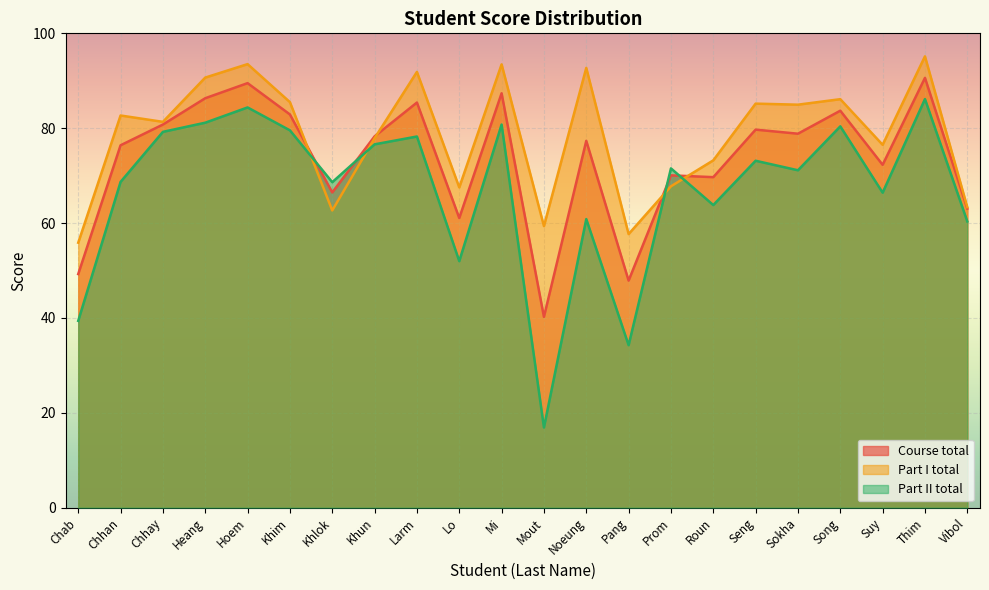

At Pang, list the series in order from largest to smallest.

Part I total, Course total, Part II total